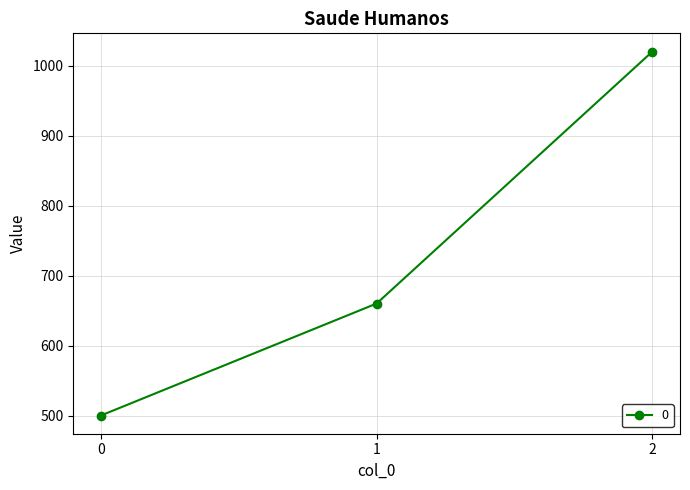

What is the smallest value displayed?

500